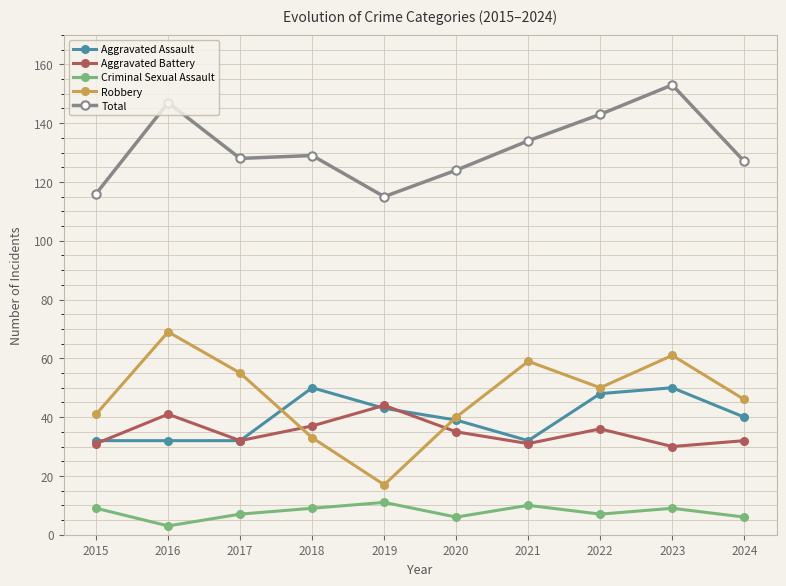

Reading left to right, extract all data points from this chart.

Aggravated Assault: 2015=32	2016=32	2017=32	2018=50	2019=43	2020=39	2021=32	2022=48	2023=50	2024=40
Aggravated Battery: 2015=31	2016=41	2017=32	2018=37	2019=44	2020=35	2021=31	2022=36	2023=30	2024=32
Criminal Sexual Assault: 2015=9	2016=3	2017=7	2018=9	2019=11	2020=6	2021=10	2022=7	2023=9	2024=6
Robbery: 2015=41	2016=69	2017=55	2018=33	2019=17	2020=40	2021=59	2022=50	2023=61	2024=46
Total: 2015=116	2016=147	2017=128	2018=129	2019=115	2020=124	2021=134	2022=143	2023=153	2024=127